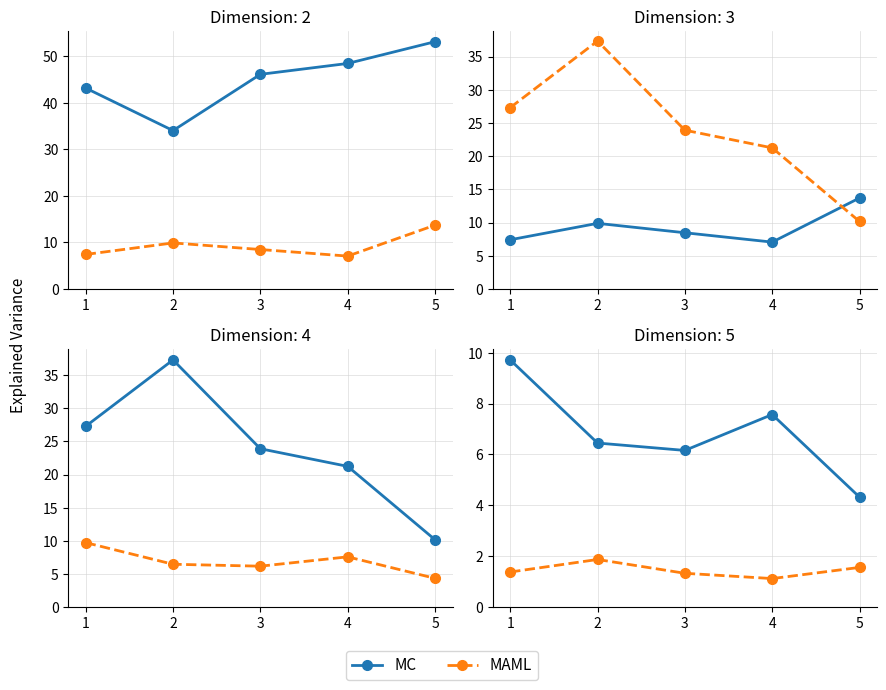

Which series has the largest total across all categories?

MC